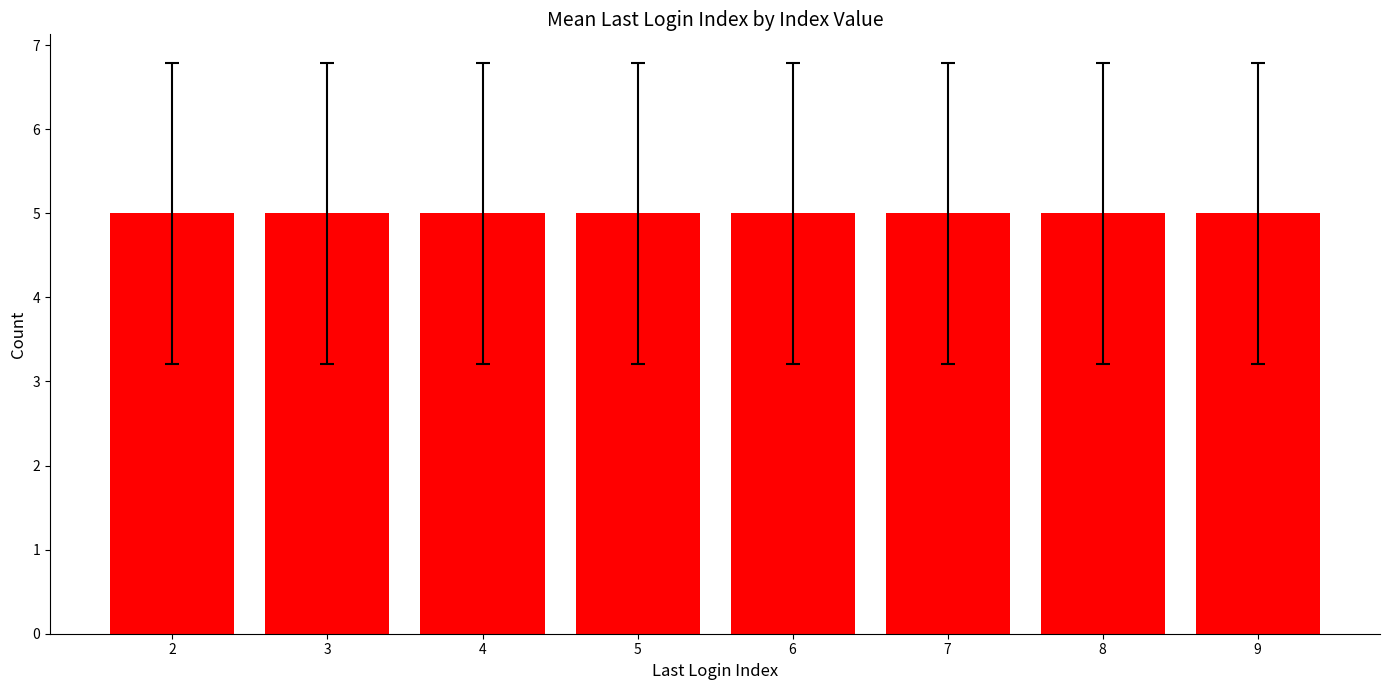

True or false: the data shows 4 at 8.

False